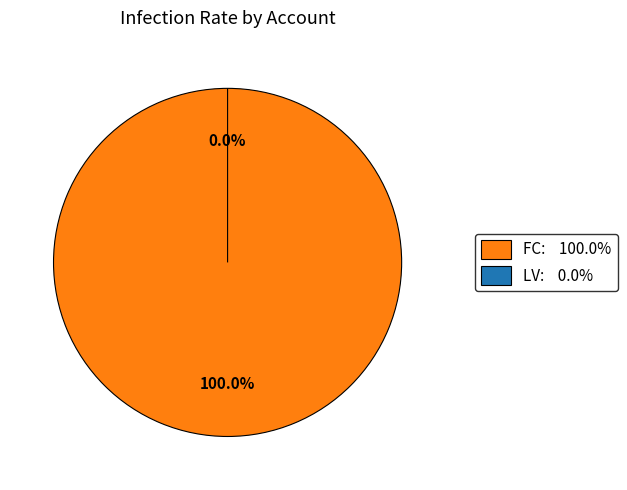

What is the smallest slice in the pie chart?

LV